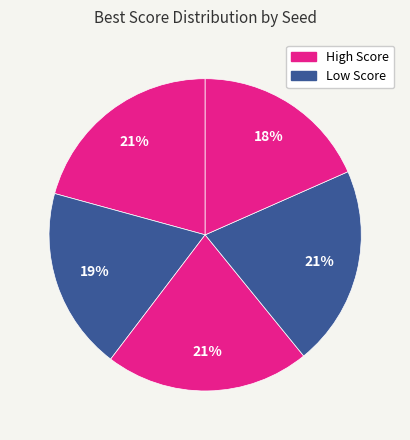

How many slices are in this pie chart?

5